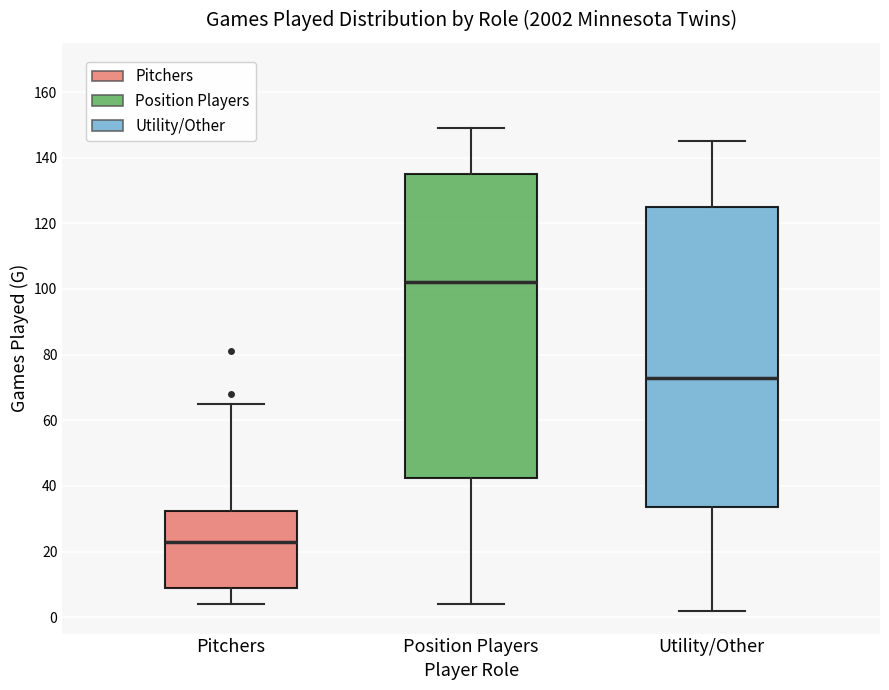

Which box's median line is the lowest?

Pitchers